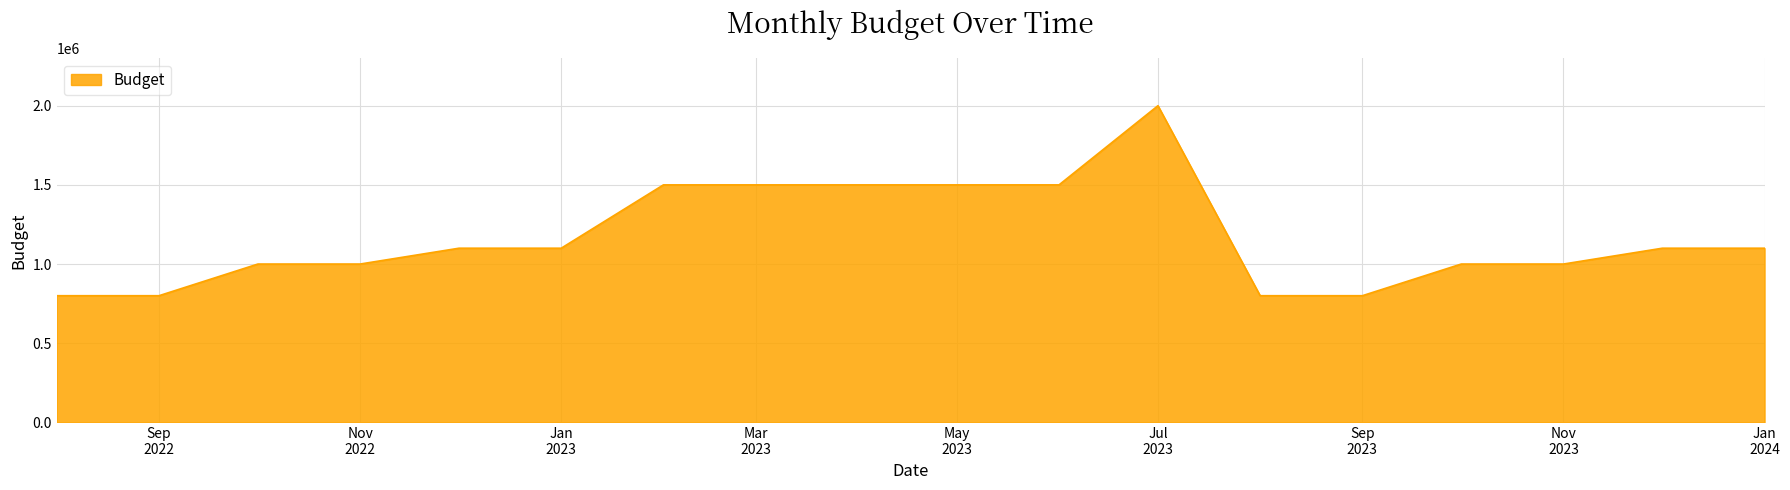

Reading left to right, transcribe all the data shown in this chart.

800000	800000	1000000	1000000	1100000	1100000	1500000	1500000	1500000	1500000	1500000	2000000	800000	800000	1000000	1000000	1100000	1100000